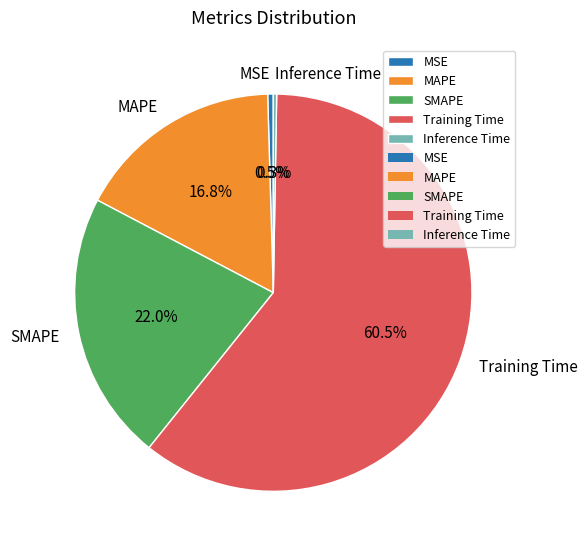

What is the majority slice?

Training Time